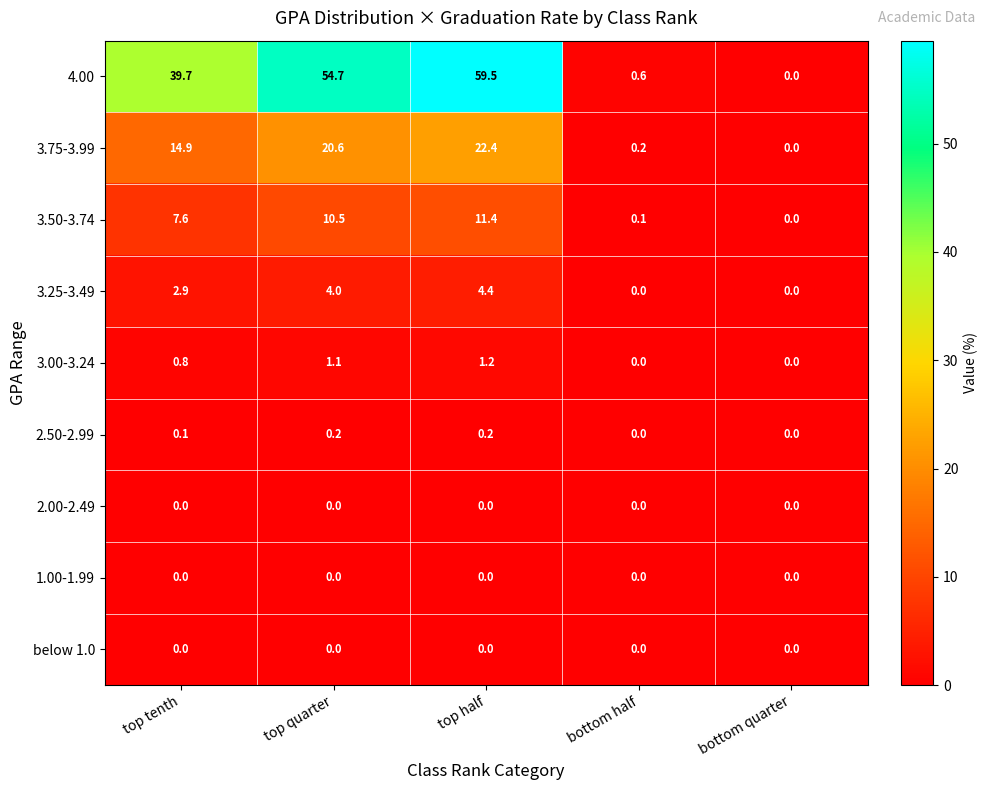

Between top tenth and bottom half, which series saw the biggest shift?

4.00